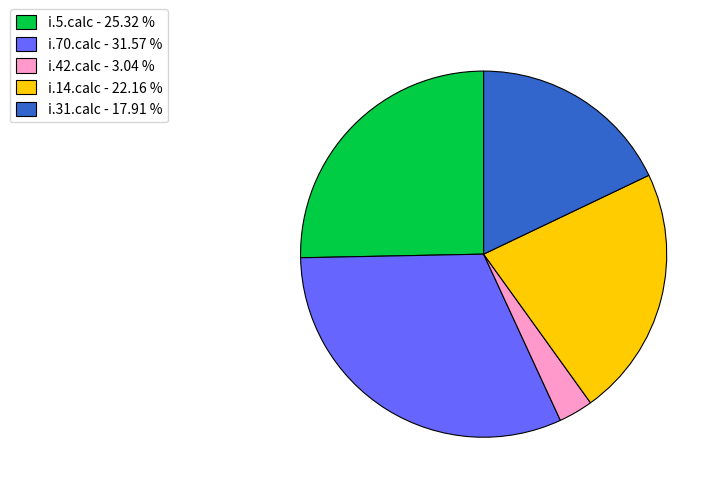

Is the sum of i.31.calc - 17.91 % and i.14.calc - 22.16 % greater than half?

No